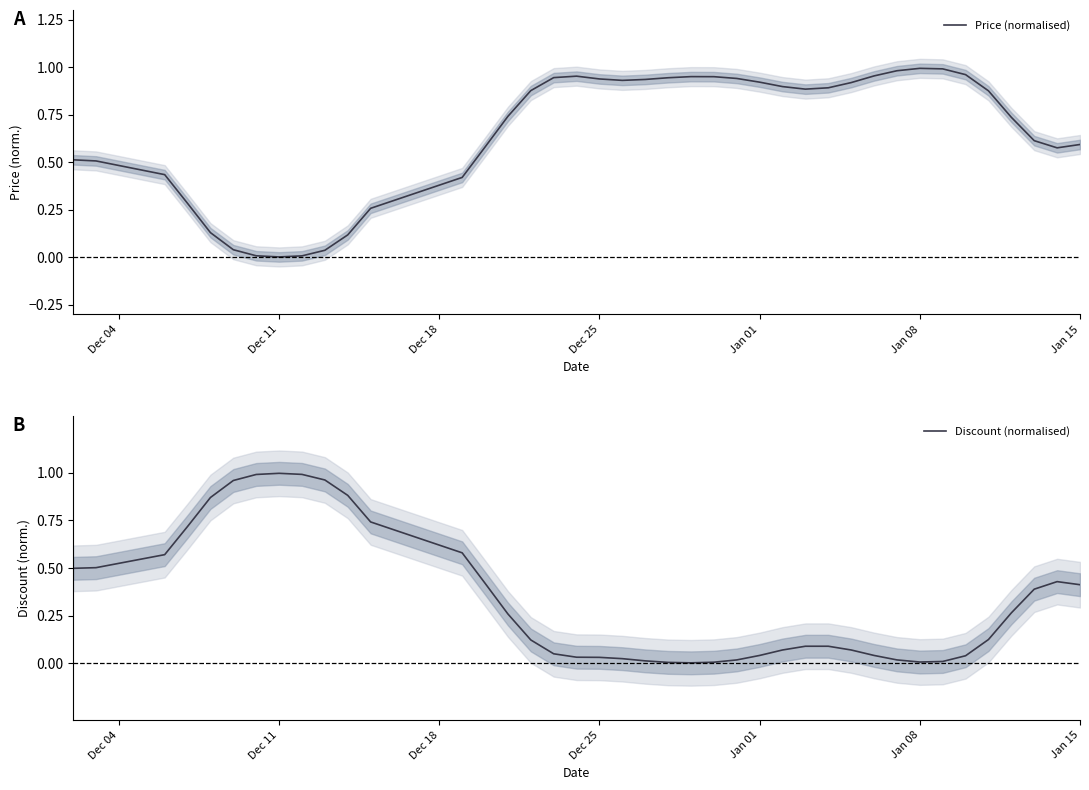

Is it true that Price (normalised) equals 0.6 at Jan 15?

True